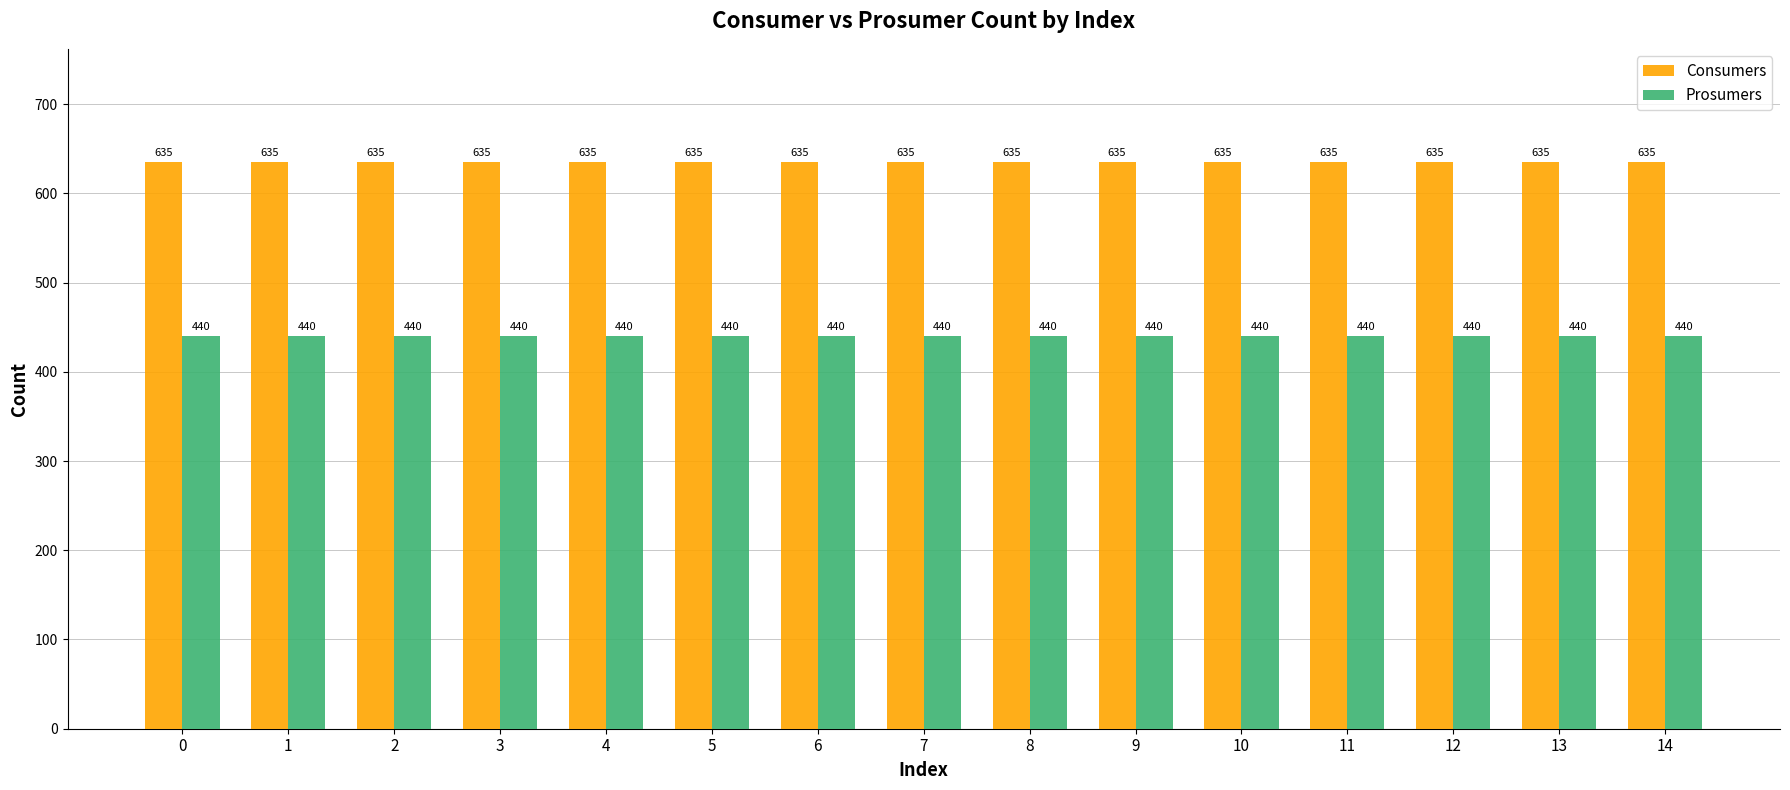

List the series in order of their overall mean, highest first.

Consumers, Prosumers